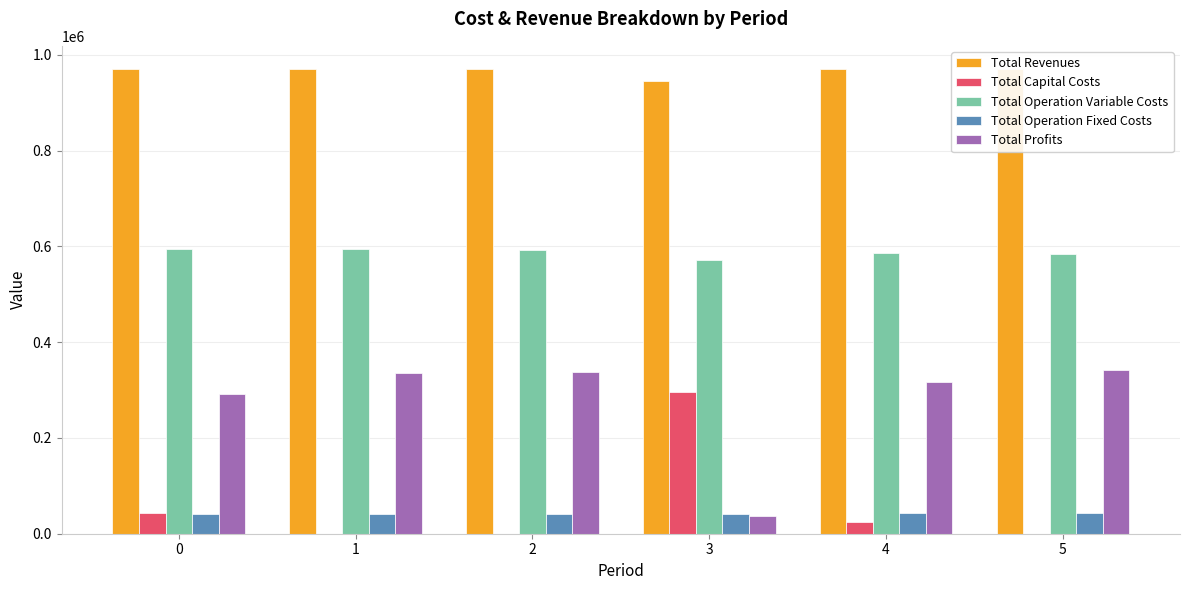

What are all the series names shown in the legend?

Total Revenues, Total Capital Costs, Total Operation Variable Costs, Total Operation Fixed Costs, Total Profits